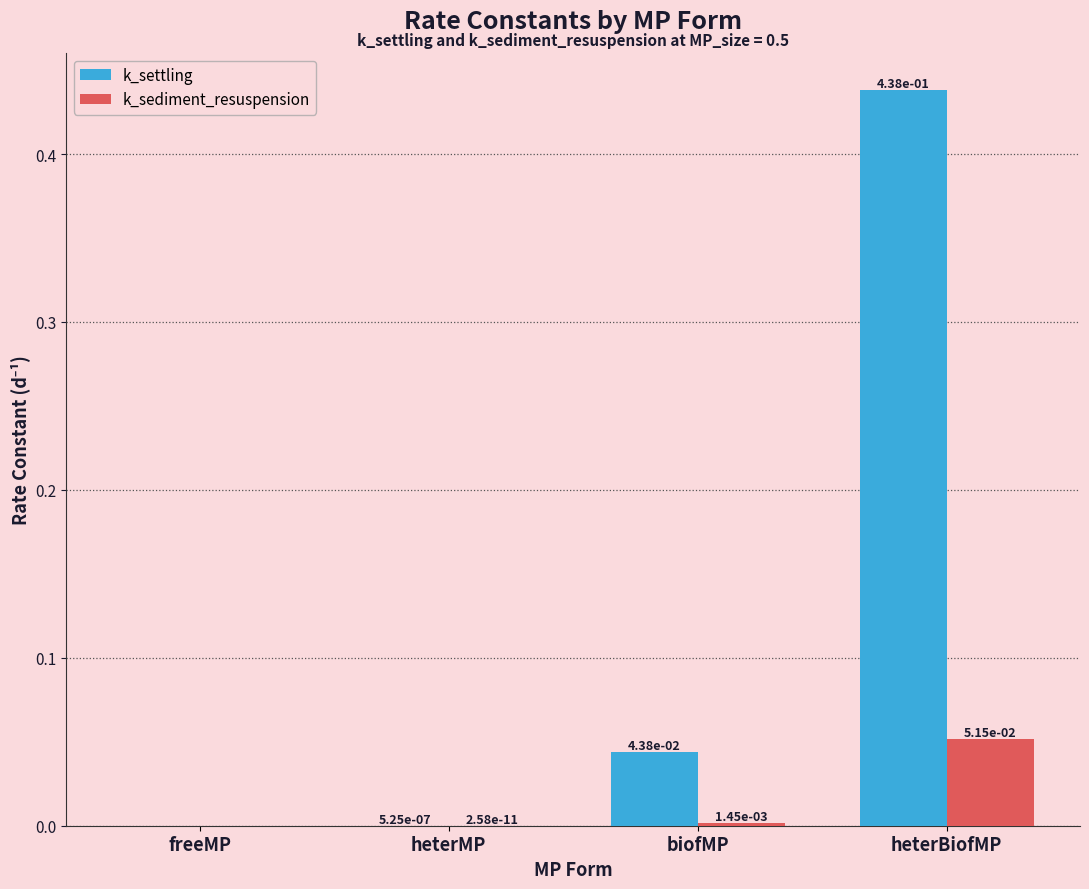

At which label does k_sediment_resuspension reach its peak?

heterBiofMP